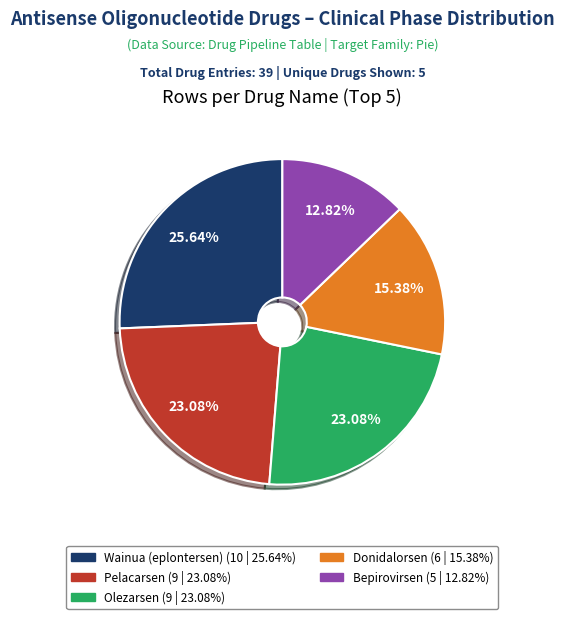

What is the largest slice in the pie chart?

Wainua (eplontersen)